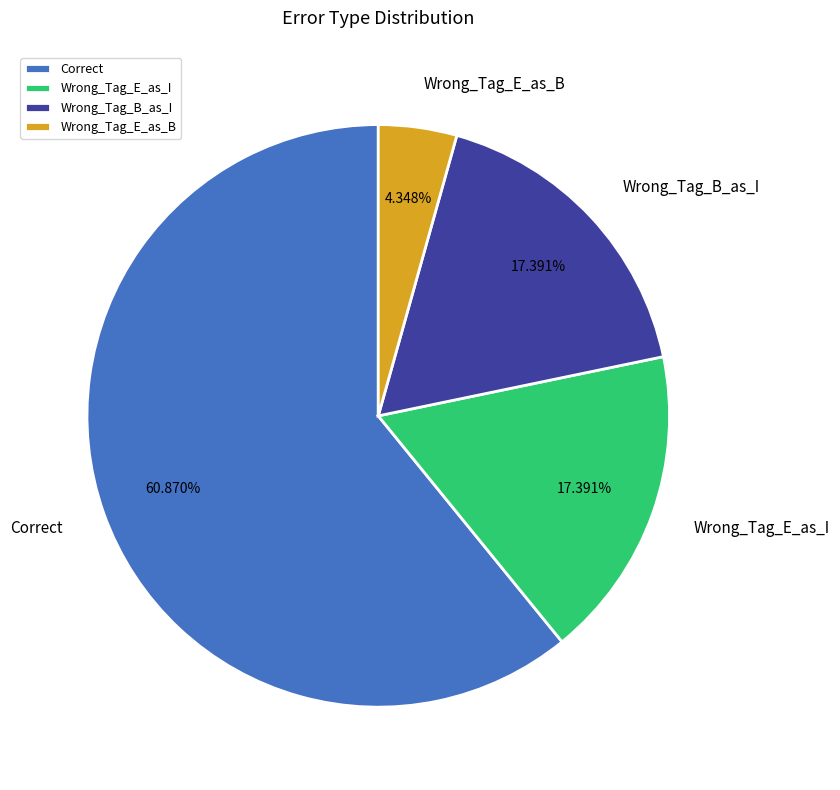

What is the largest slice in the pie chart?

Correct